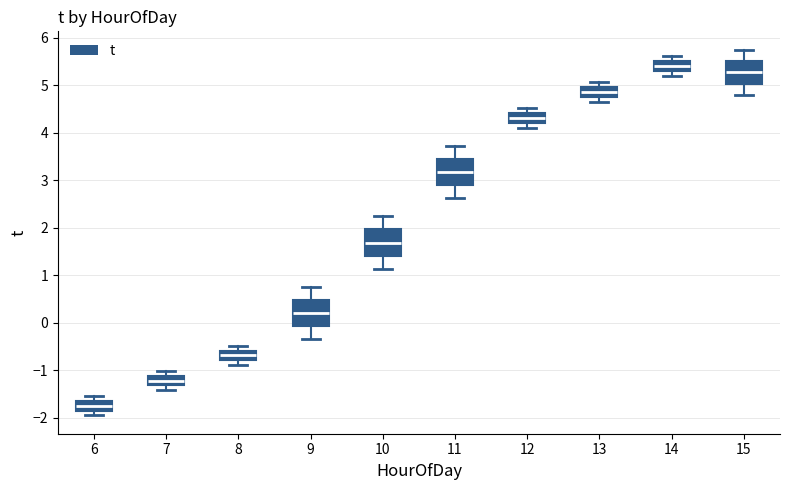

Reading left to right, read every box against the y-axis: the position of its median line, the range the box covers, and the ends of its whiskers. The values are not printed on the chart, so give them approximately, as read against the axis.

6: median -1.7, box -1.8 to -1.6, whiskers -1.9 to -1.5
7: median -1.2, box -1.3 to -1.1, whiskers -1.4 to -1.0
8: median -0.7, box -0.8 to -0.6, whiskers -0.9 to -0.5
9: median 0.2, box -0.1 to 0.5, whiskers -0.3 to 0.8
10: median 1.7, box 1.4 to 2.0, whiskers 1.1 to 2.2
11: median 3.2, box 2.9 to 3.5, whiskers 2.6 to 3.7
12: median 4.3, box 4.2 to 4.4, whiskers 4.1 to 4.5
13: median 4.9, box 4.8 to 5.0, whiskers 4.7 to 5.1
14: median 5.4, box 5.3 to 5.5, whiskers 5.2 to 5.6
15: median 5.3, box 5.0 to 5.5, whiskers 4.8 to 5.8